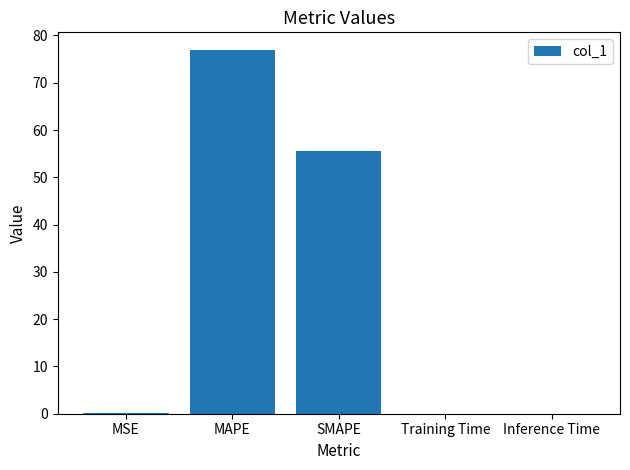

Which has a higher value, MAPE or MSE?

MAPE